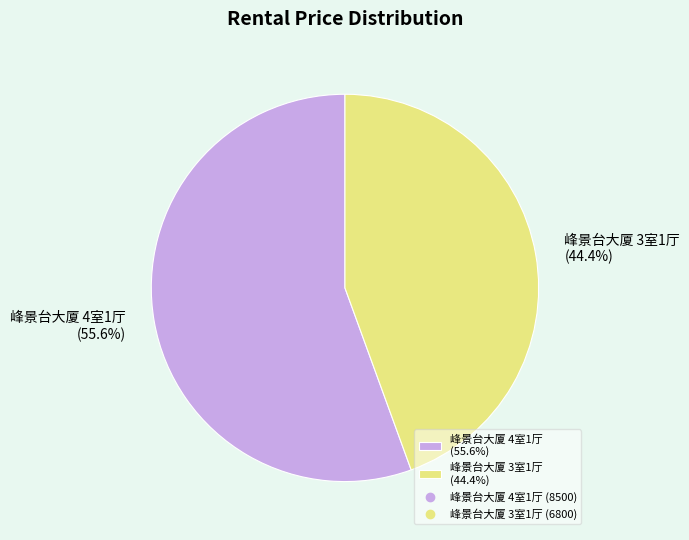

Which category accounts for the majority?

峰景台大厦 4室1厅